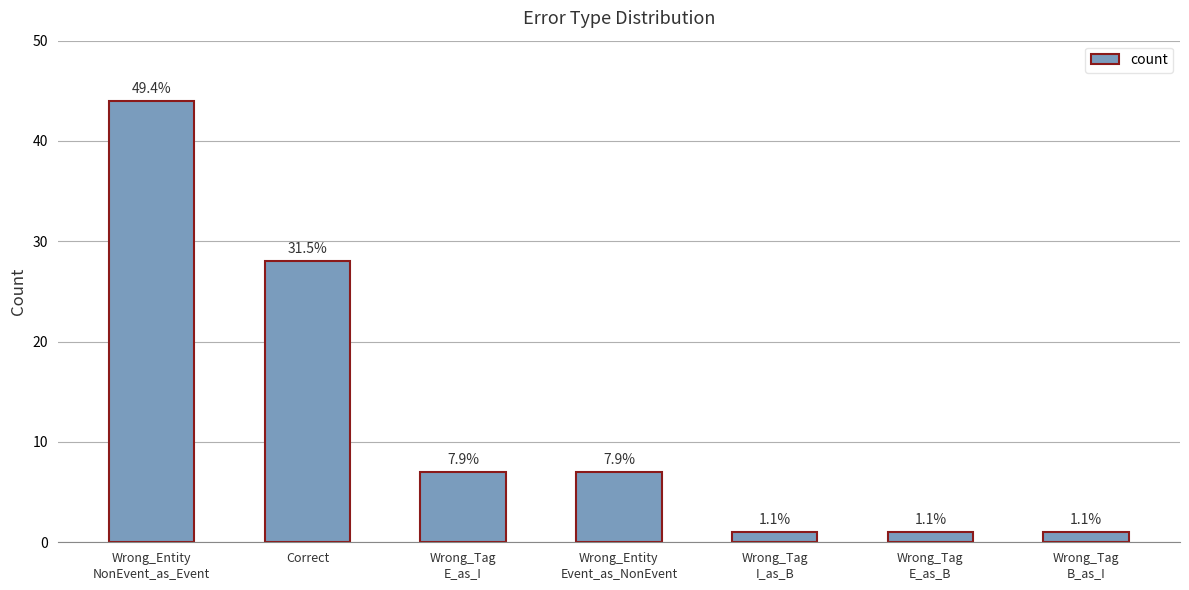

Does the chart contain any negative values?

No